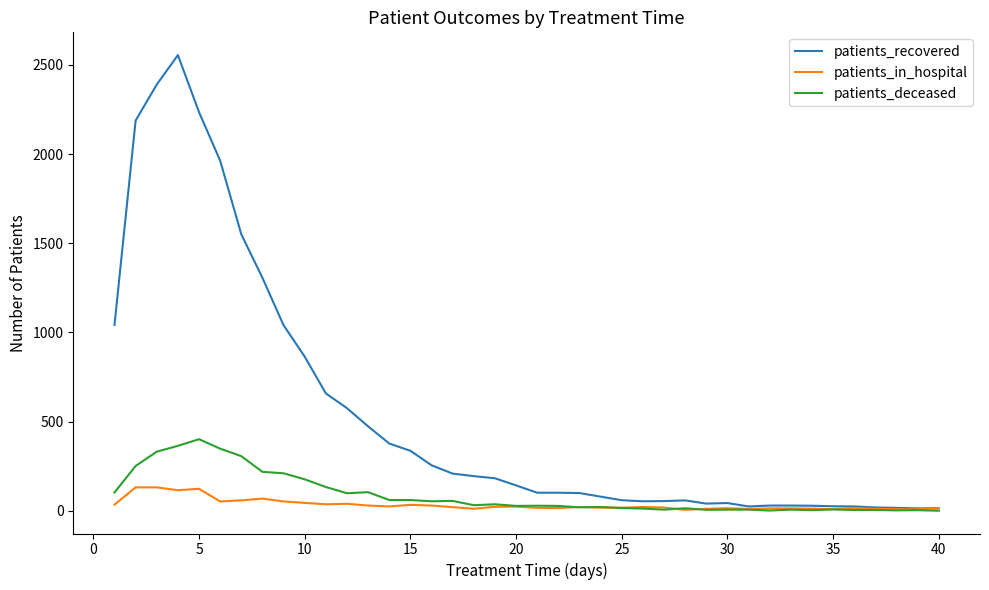

List the series in order of their peak value, highest first.

patients_recovered, patients_deceased, patients_in_hospital